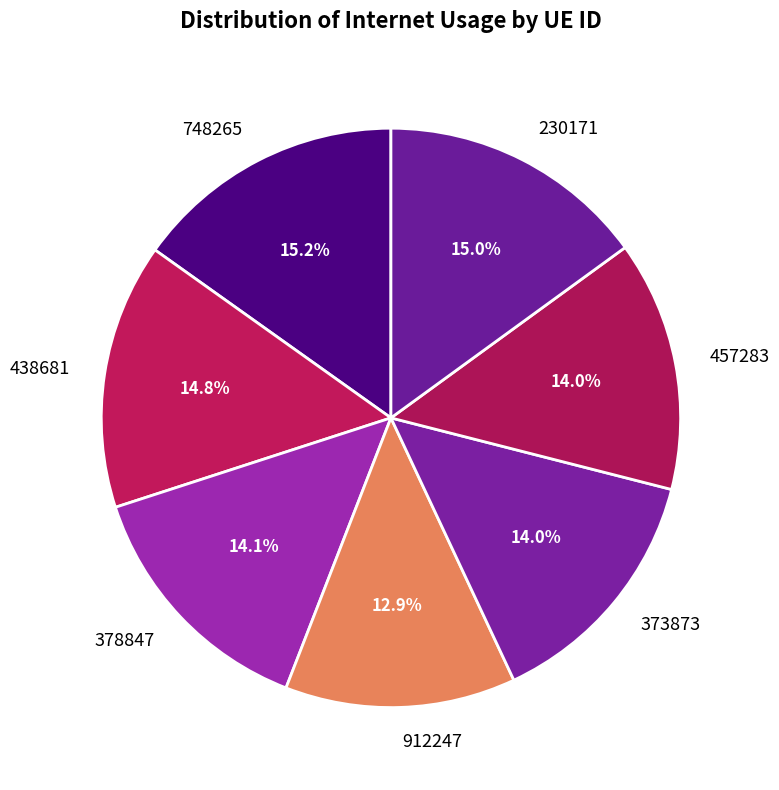

The 457283 slice represents 14% of the pie. True or false?

True